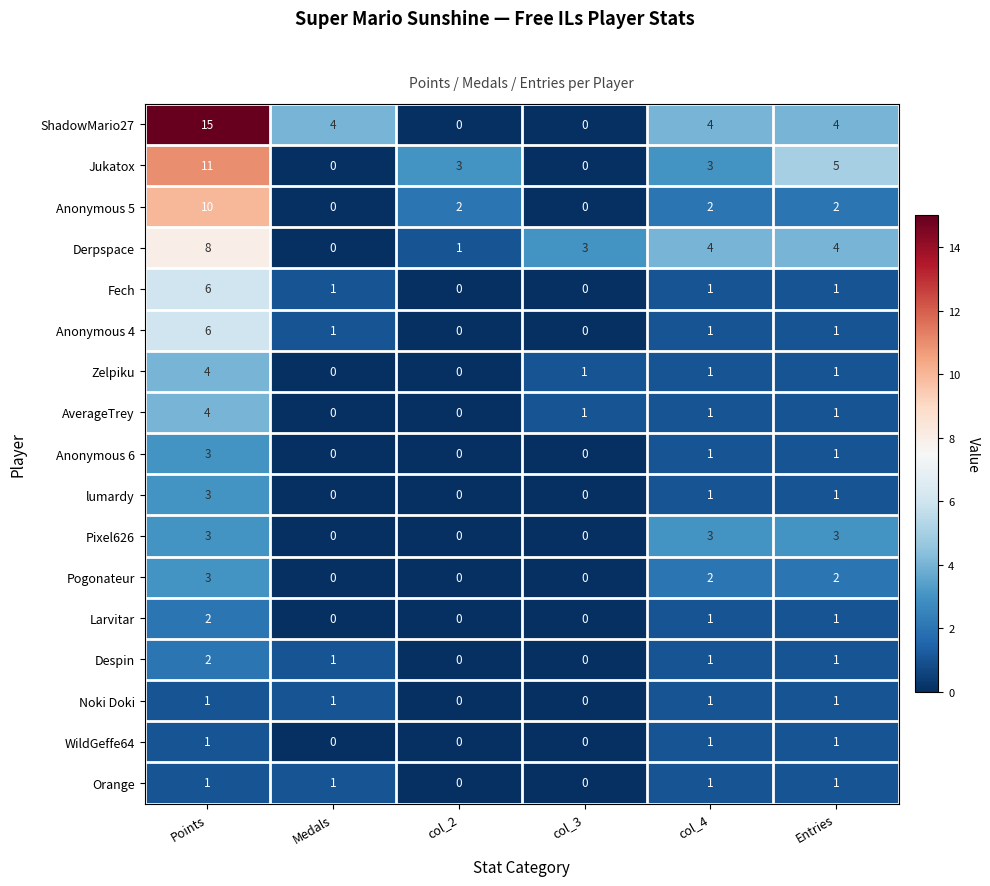

True or false: AverageTrey has a value of -3 at col_2.

False